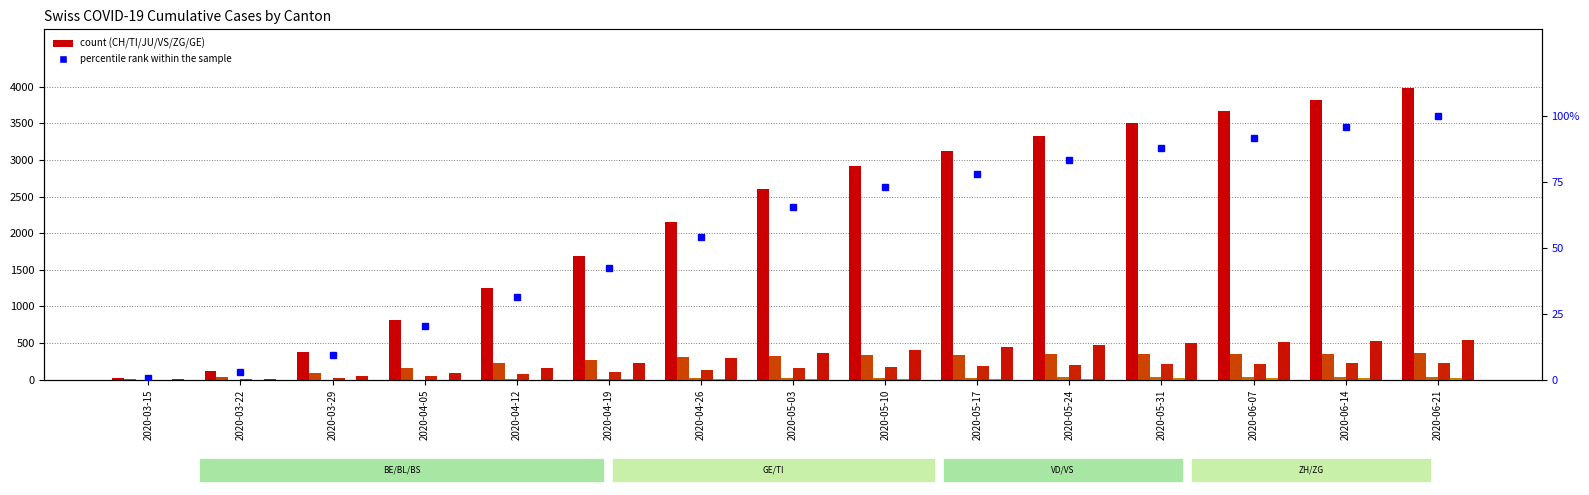

True or false: TI has a value of 82 at 2020-04-19.

False